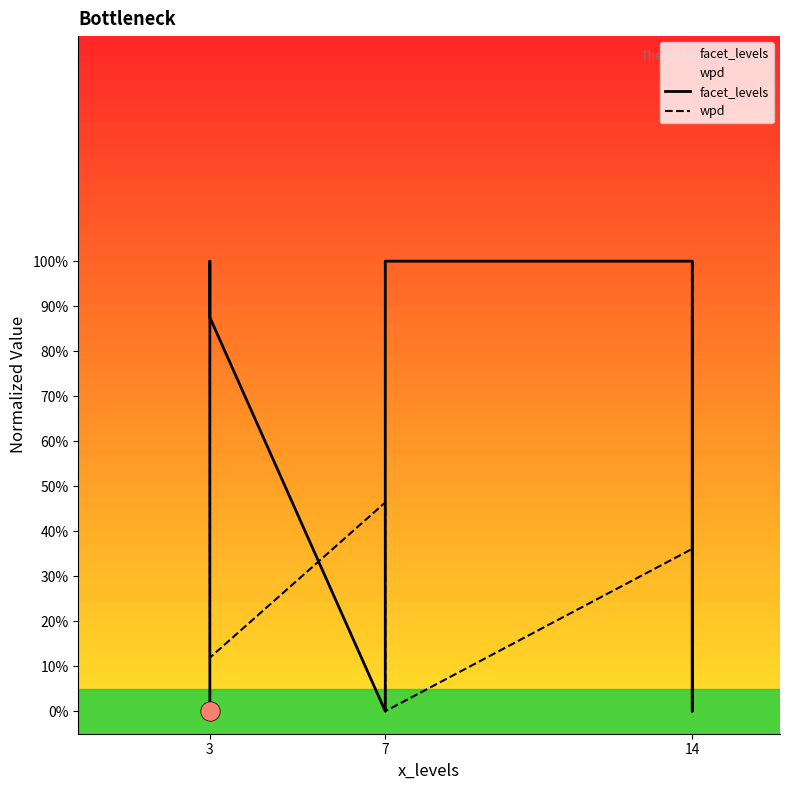

How many lines are shown in the chart?

2